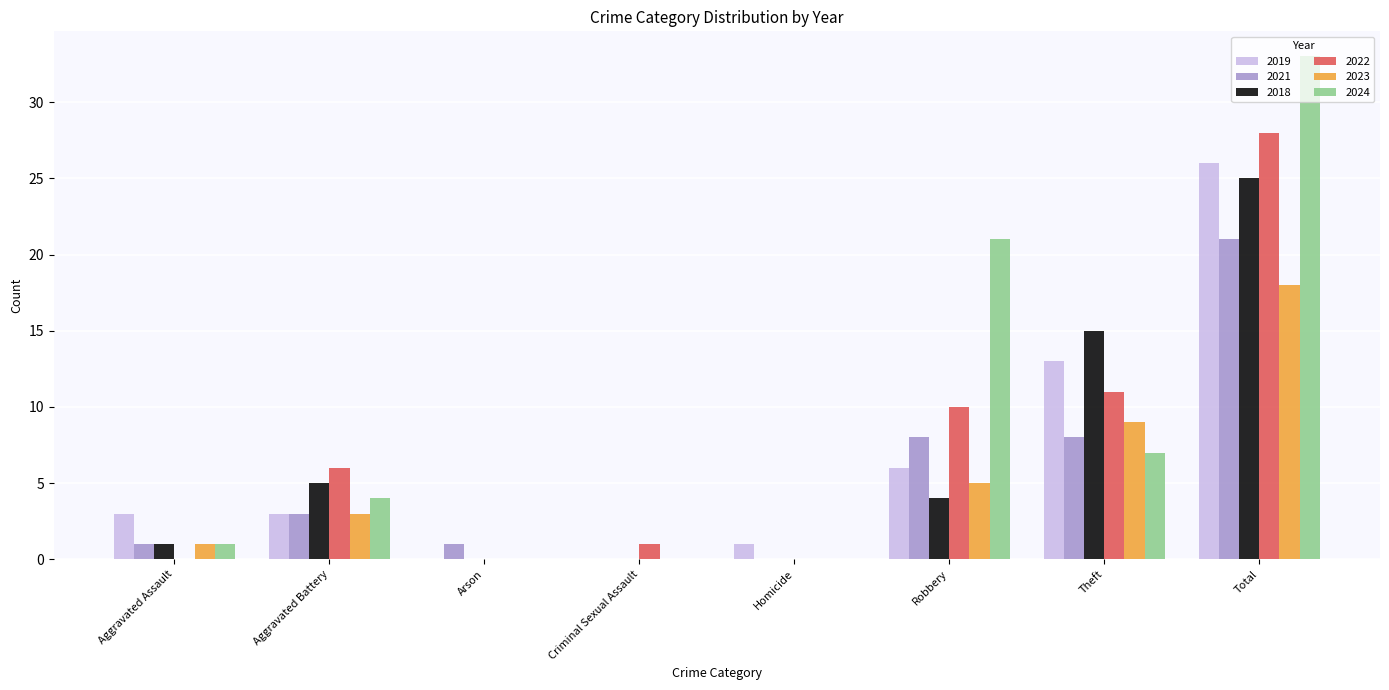

What is the sum of all 2022 values?

56